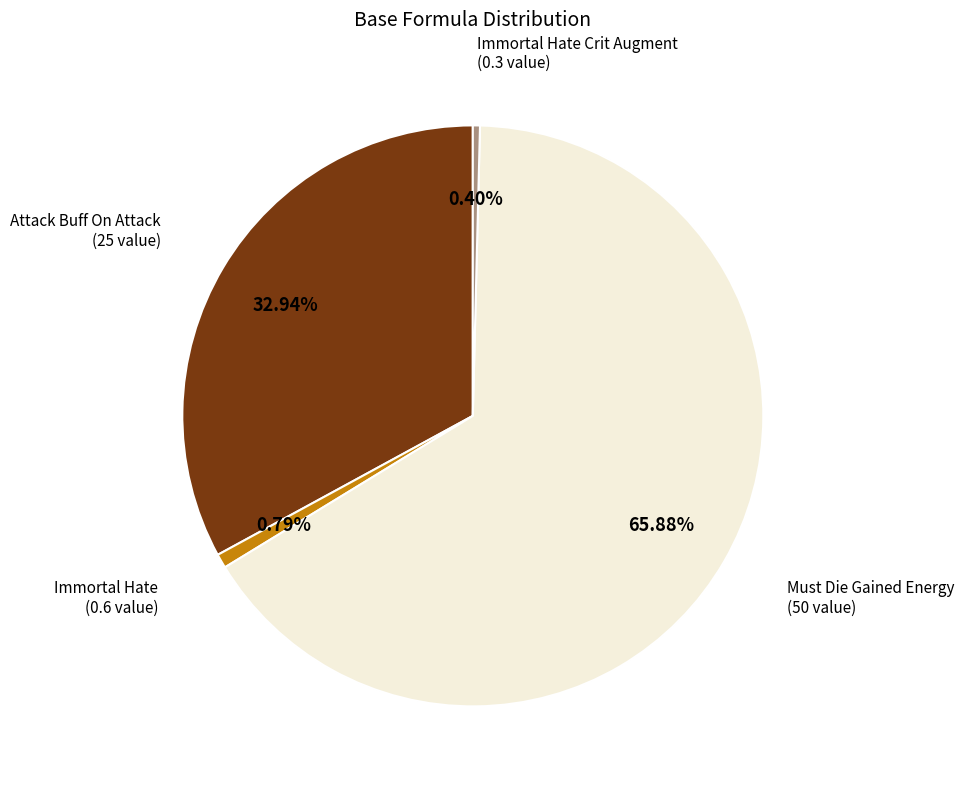

The Immortal Hate Crit Augment slice represents 0% of the pie. True or false?

True